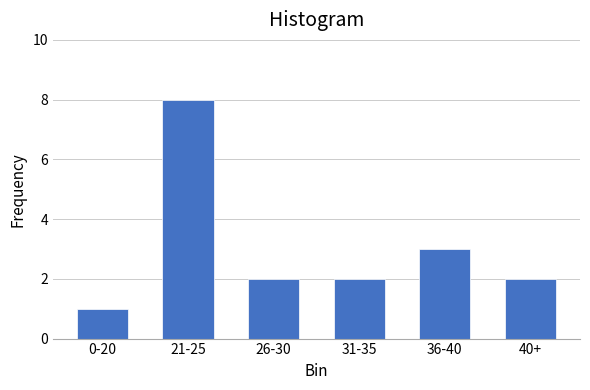

Reading left to right, transcribe all the data shown in this chart.

1	8	2	2	3	2